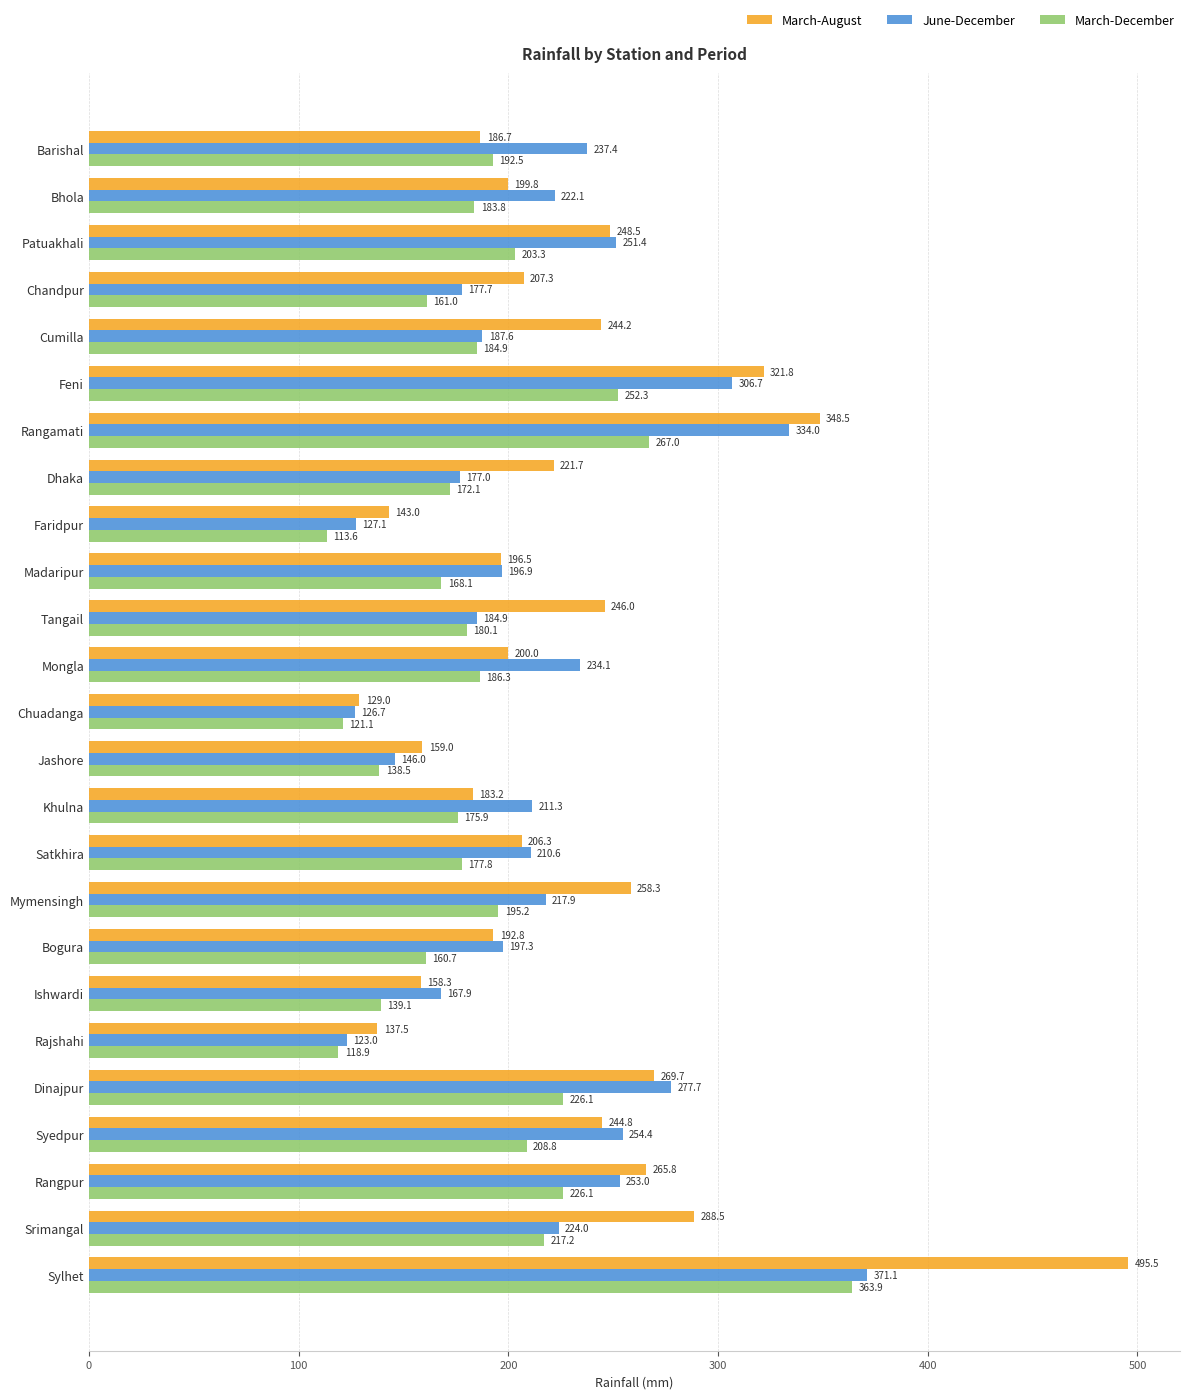

Where is June-December nearest to the value 247?

Patuakhali